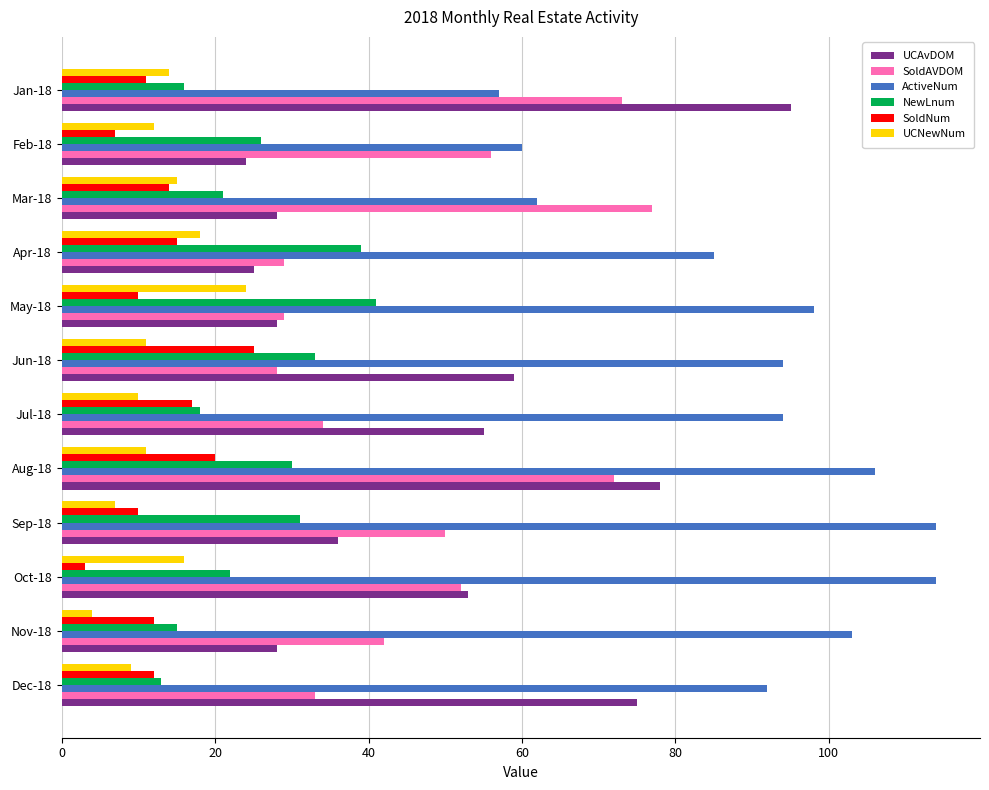

At how many categories does at least one series exceed 13?

12